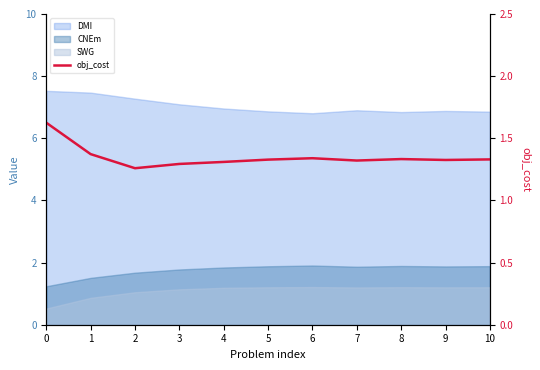

True or false: the data shows 1.3 at 9.

True